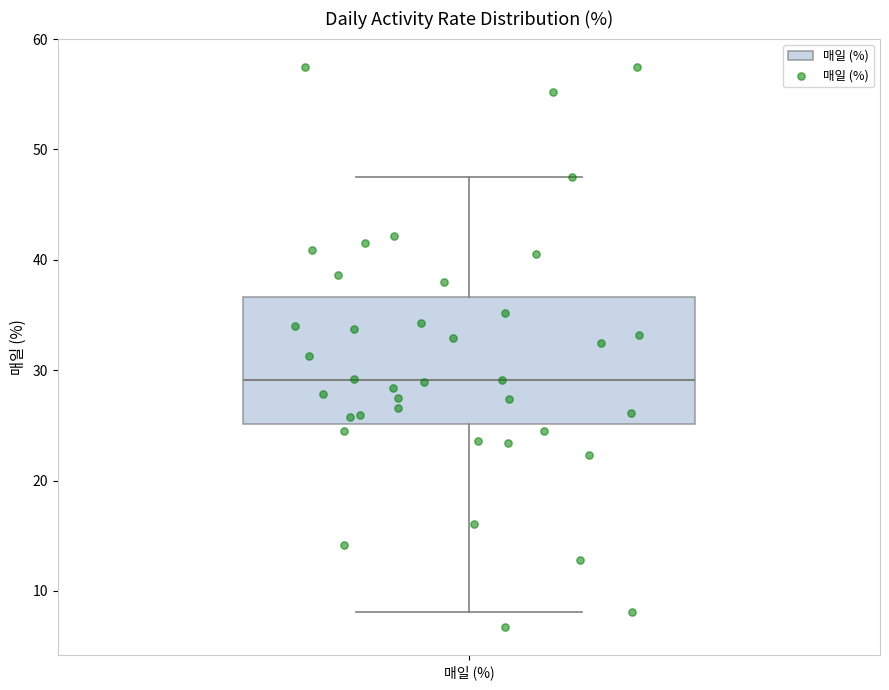

Where is the lower edge of the box for 매일 (%) on the y-axis? The values are not printed on the chart, so give them approximately, as read against the axis.

25